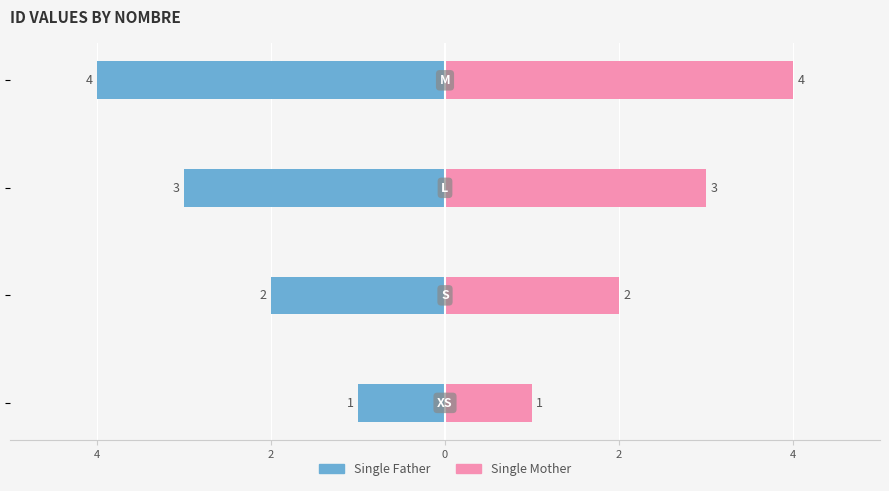

Between 6 and 0, which is larger?

6